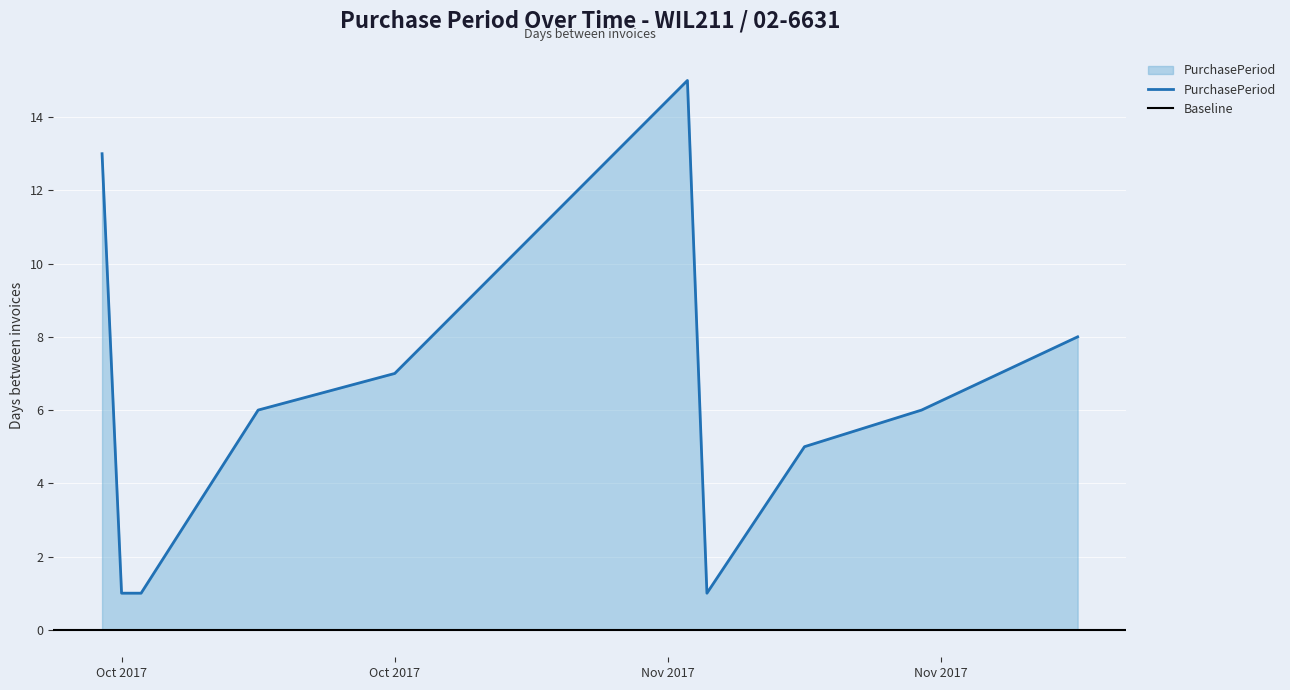

What is the maximum value shown in the chart?

15